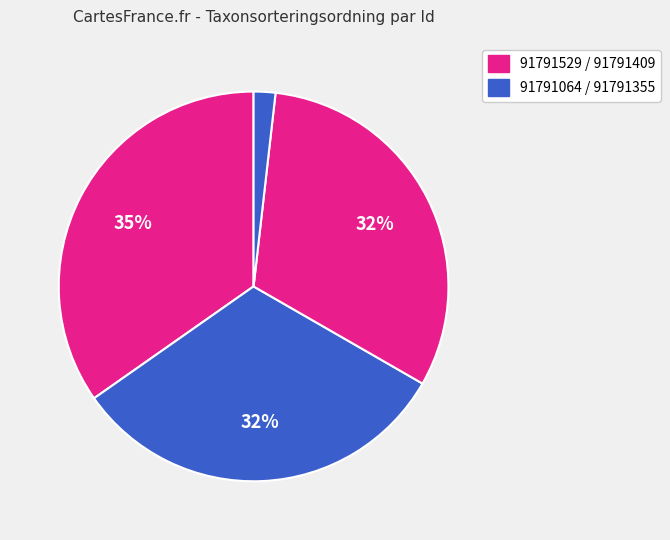

How many segments does this pie chart have?

4